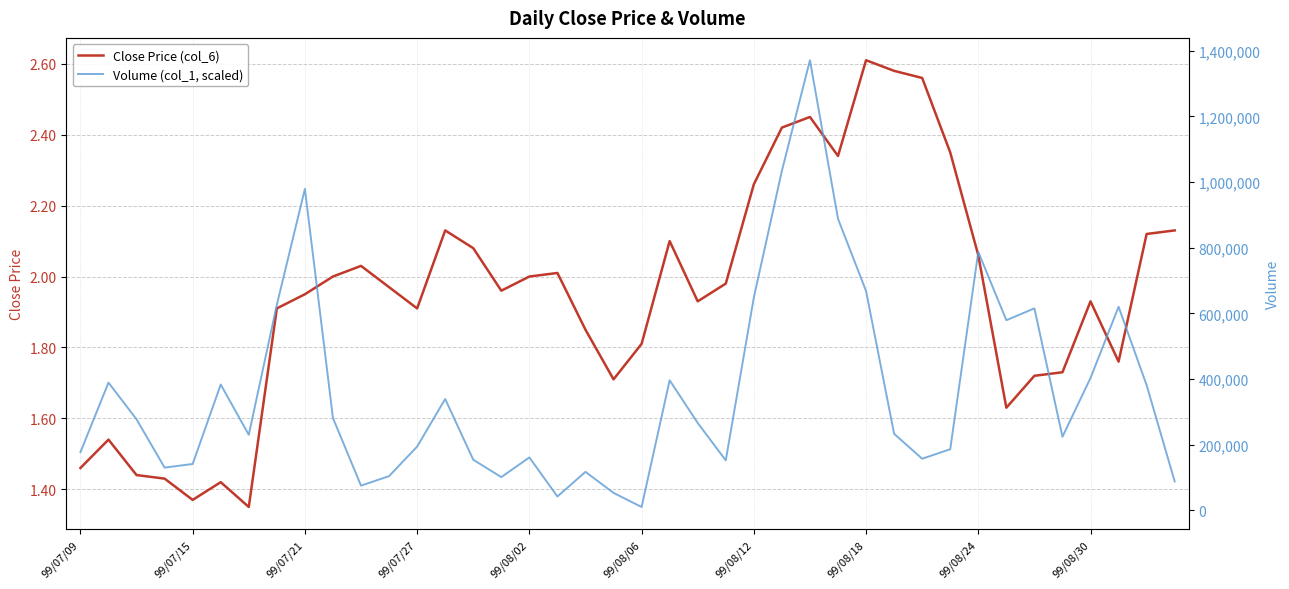

True or false: Volume (col_1, scaled) and Close Price (col_6) cross at least once.

False